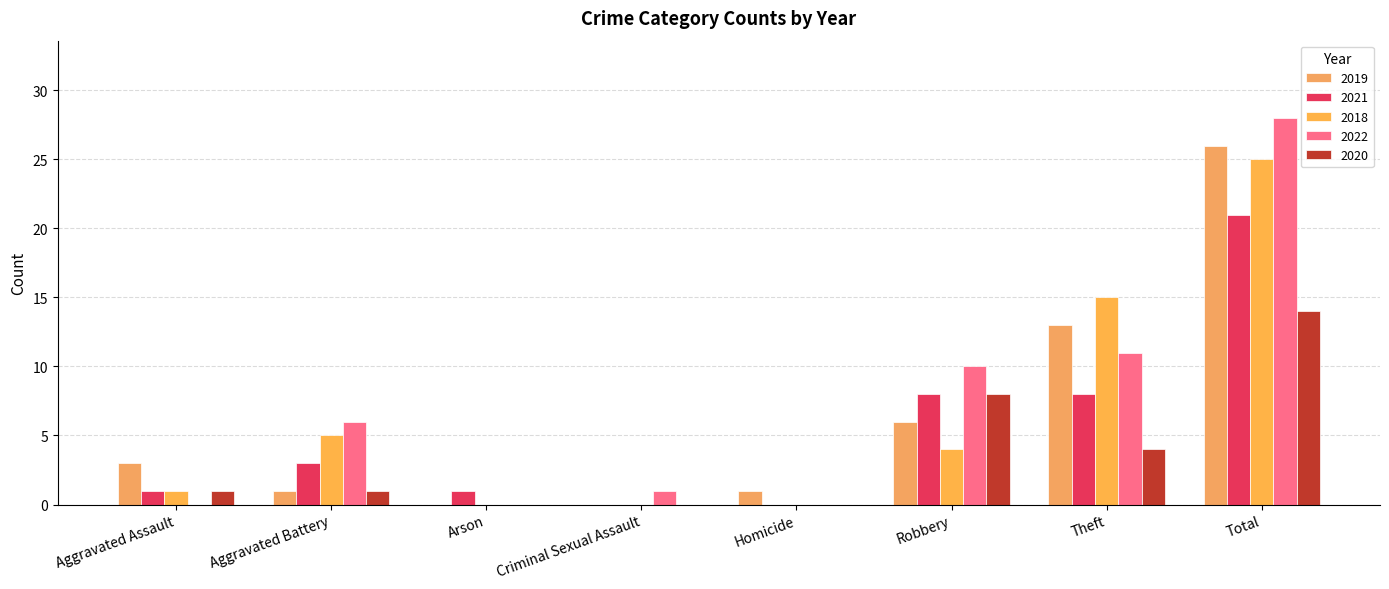

At how many categories does at least one series exceed 18?

1